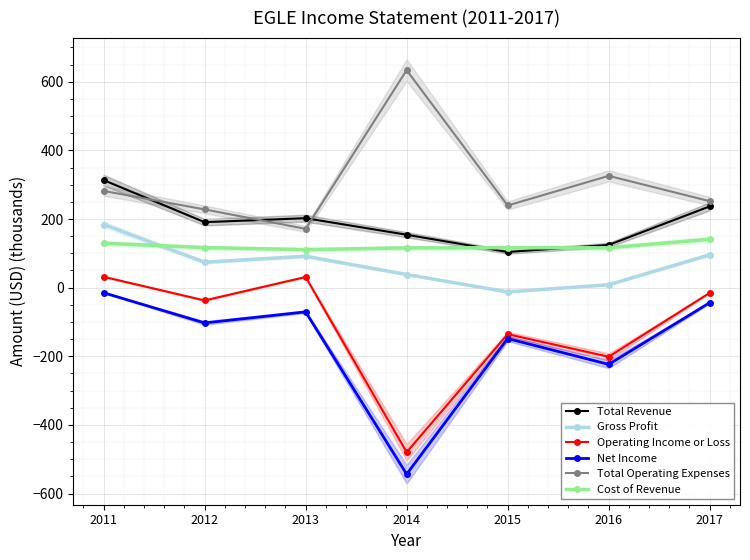

What is the average value of the Net Income series?

-163.9